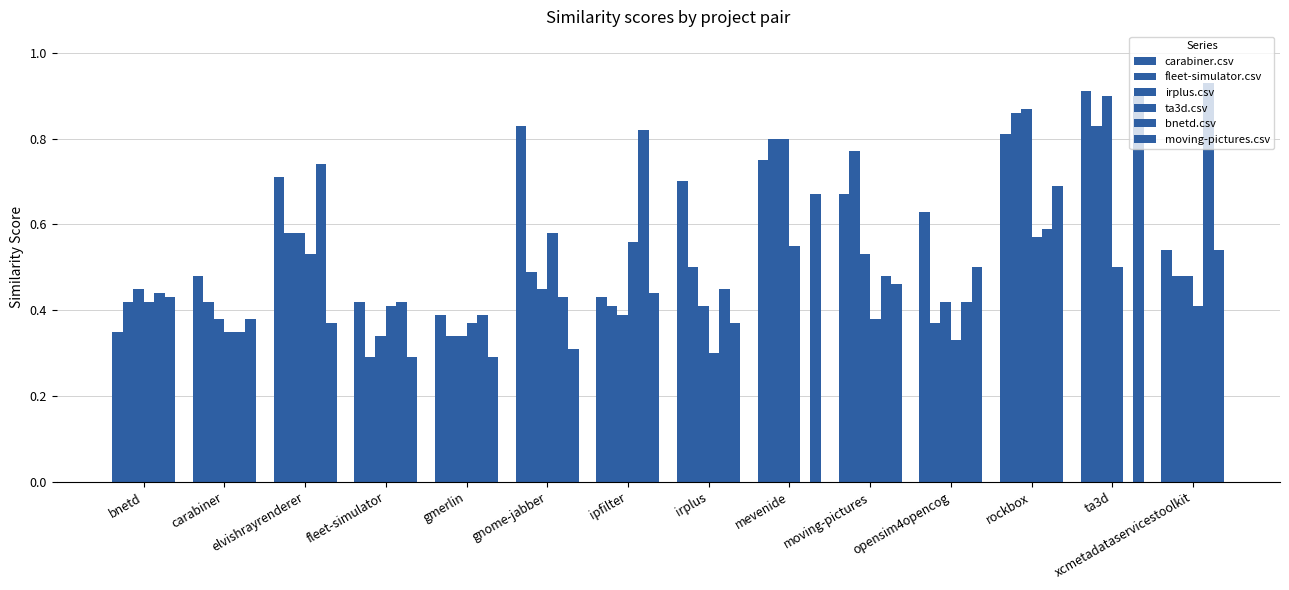

At which category does the chart reach its peak across all series?

xcmetadataservicestoolkit